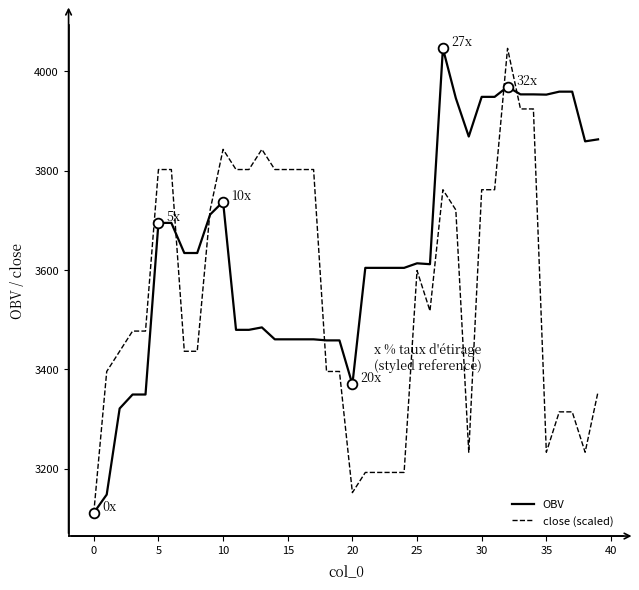

What is the minimum value for OBV?

3111.3